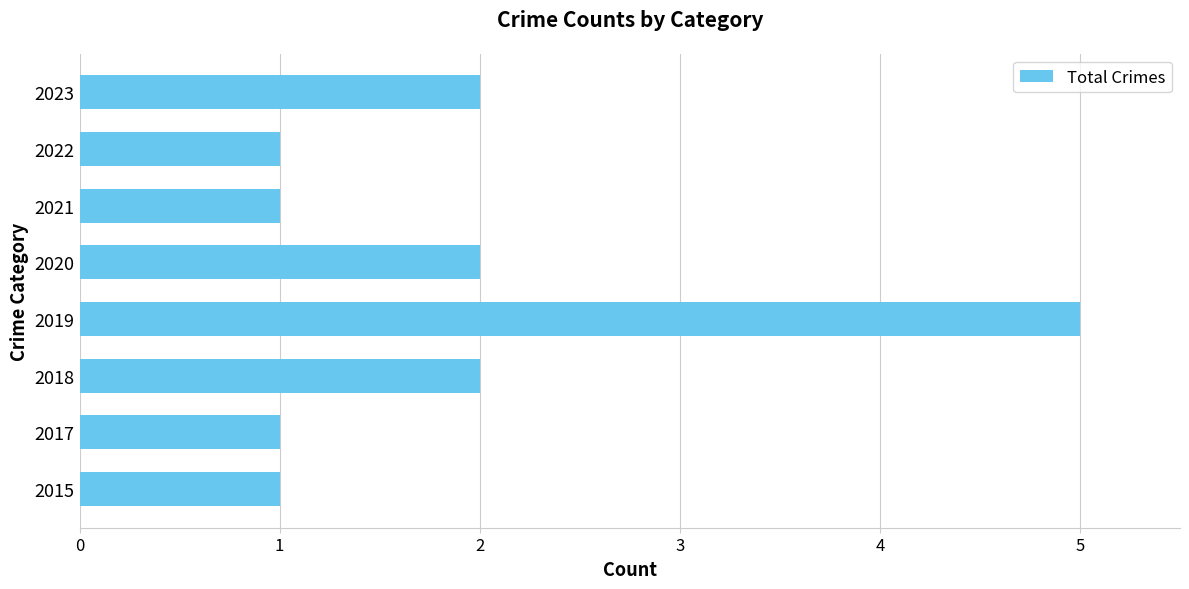

Reading bottom to top, transcribe all the data shown in this chart.

1	1	2	5	2	1	1	2